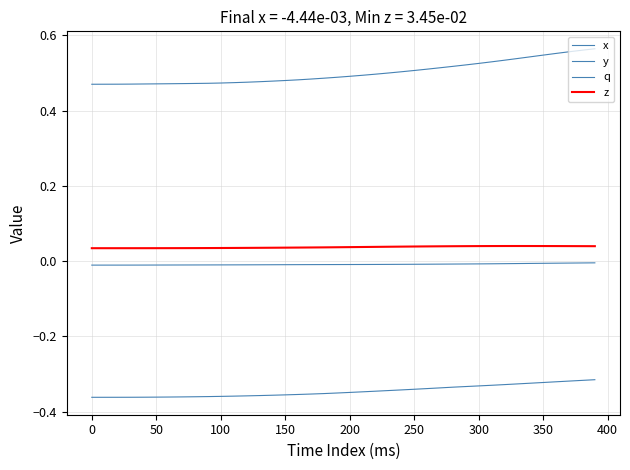

Rank the series by their maximum value, from highest to lowest.

q, z, x, y